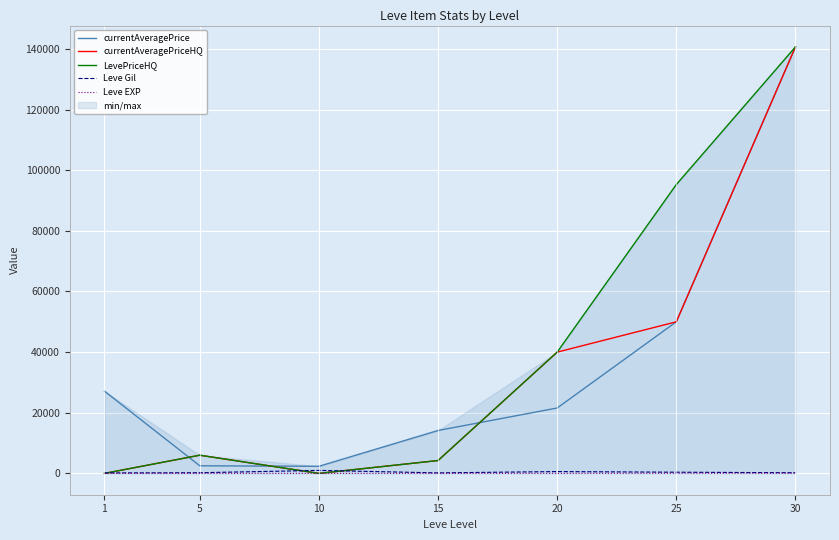

The value of Leve Gil at 5 is 220. True or false?

True